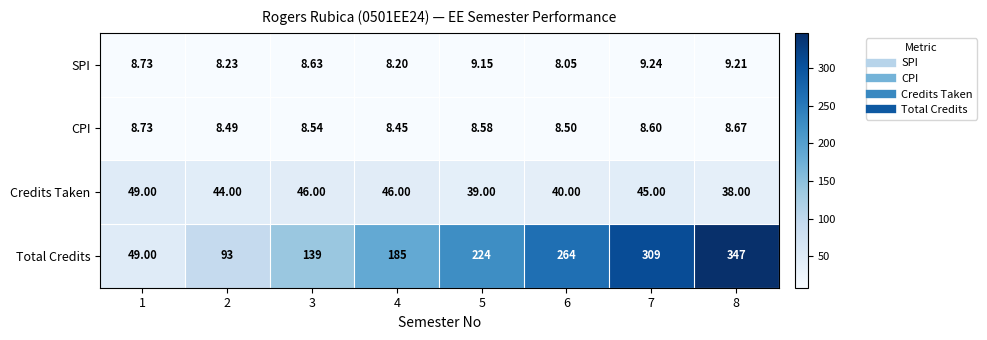

Is the value of SPI at 4 greater than the value of CPI at 2?

No